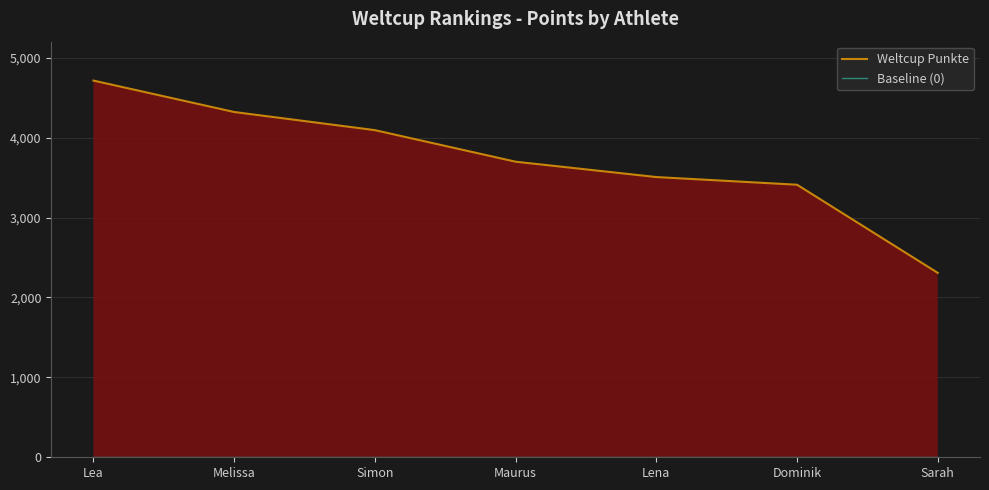

True or false: Weltcup Punkte has more than 1 interior local peaks.

False